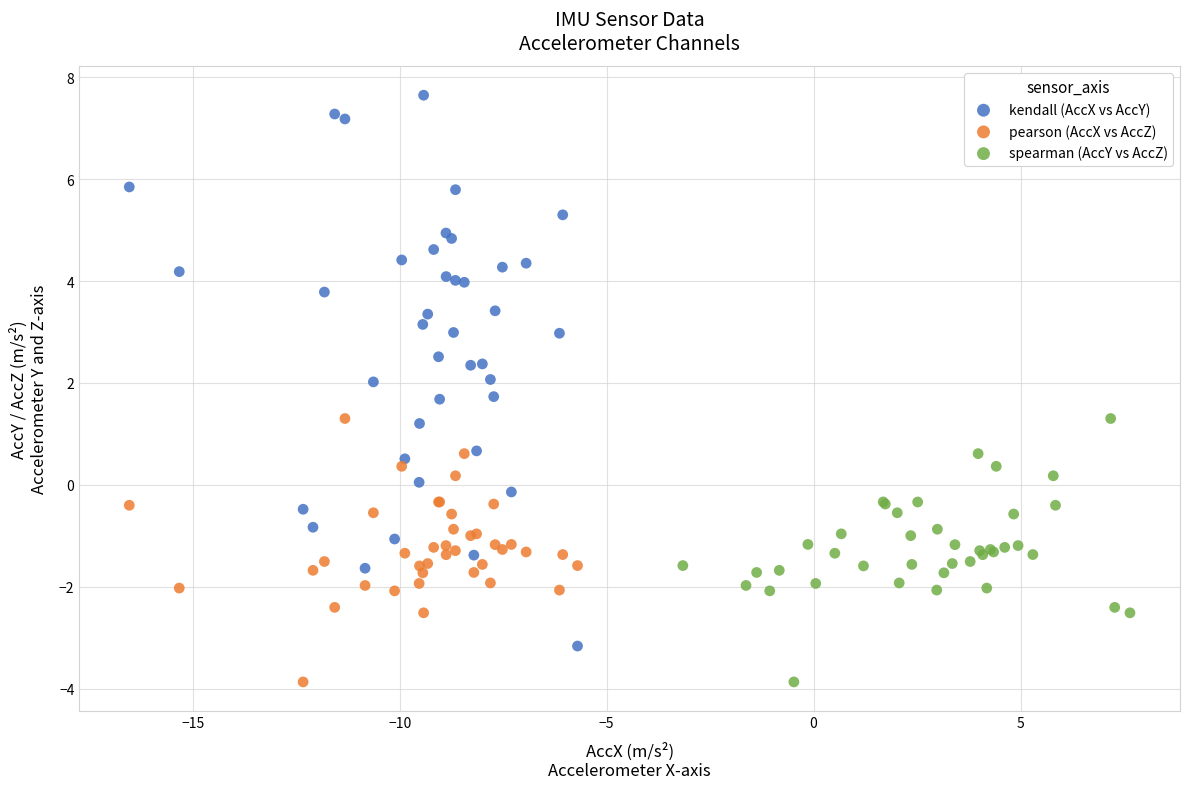

Which series reaches the maximum Y coordinate?

kendall (AccX vs AccY)